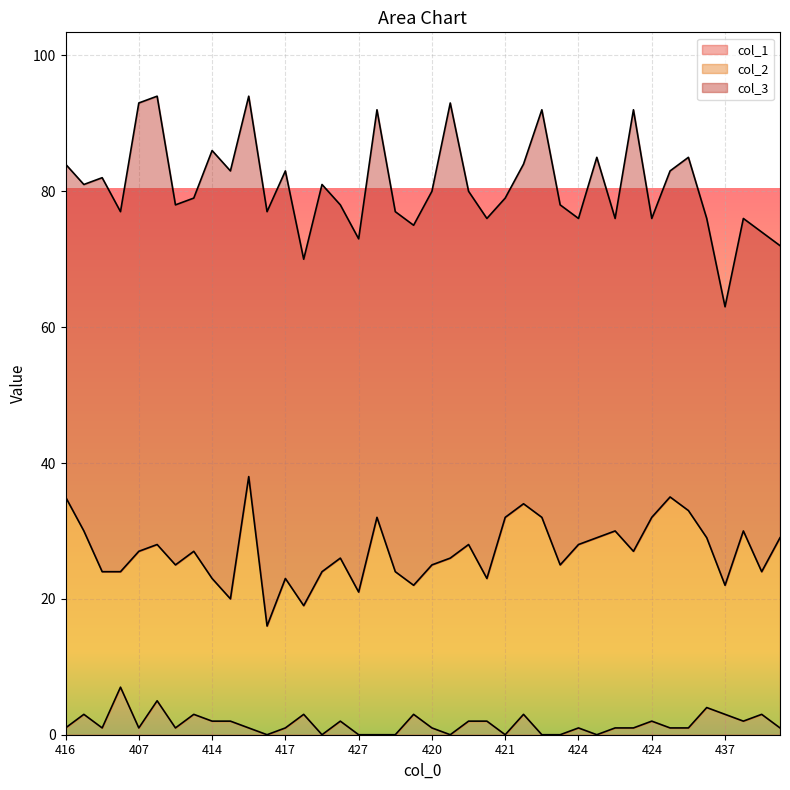

True or false: col_3 and col_1 intersect in this chart.

False